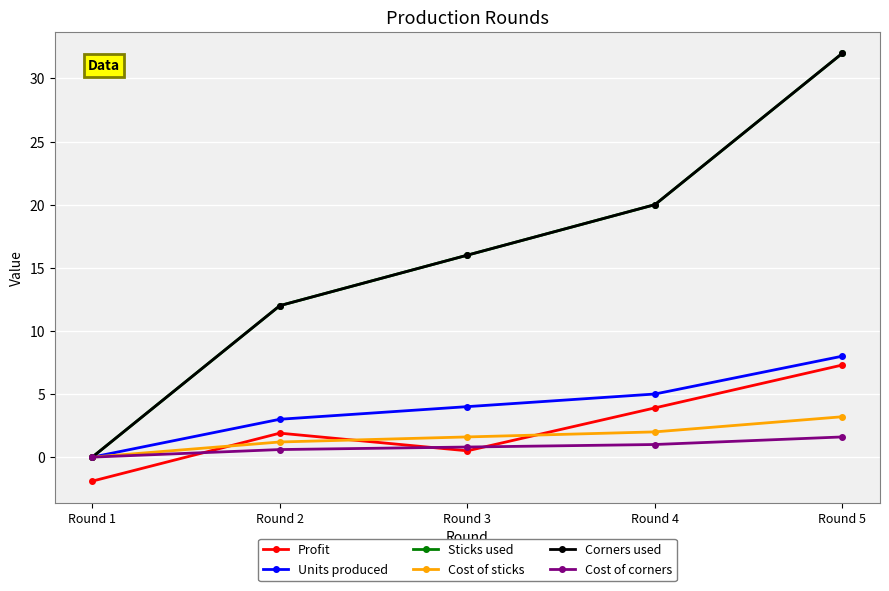

How many values in the Cost of corners series exceed 0?

4